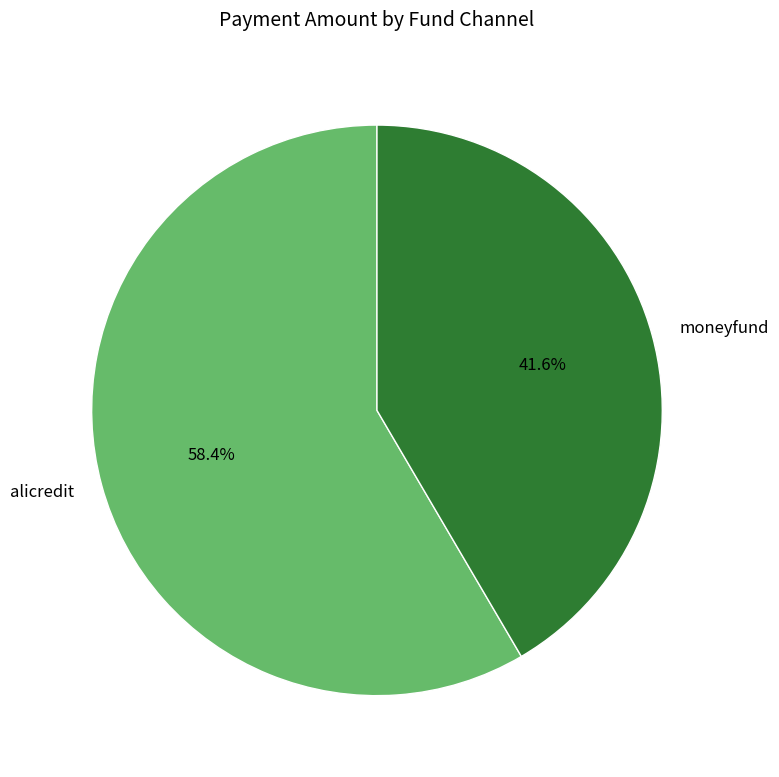

Which has a higher value, alicredit or moneyfund?

alicredit